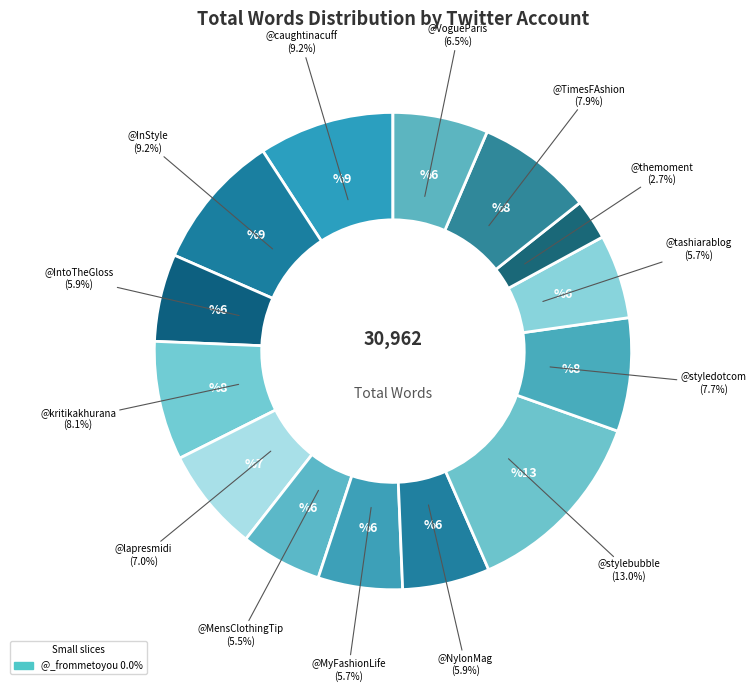

What is the largest slice in the pie chart?

@stylebubble_tweets